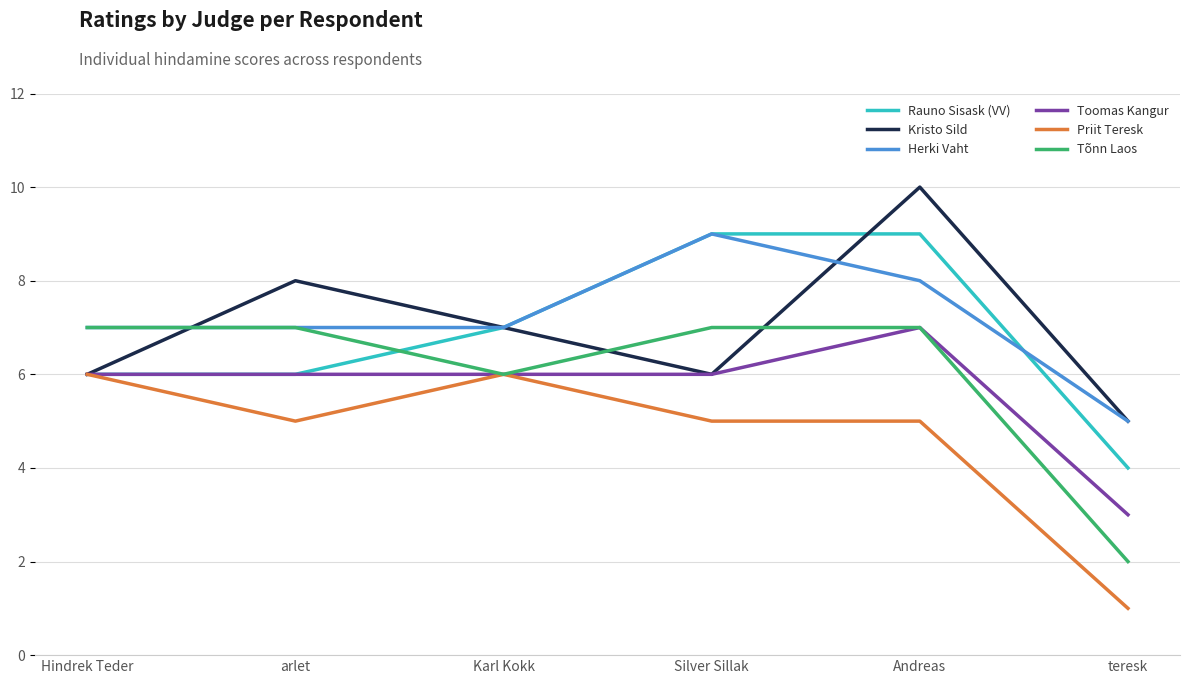

Is it true that Rauno Sisask (VV) equals 6 at arlet?

True